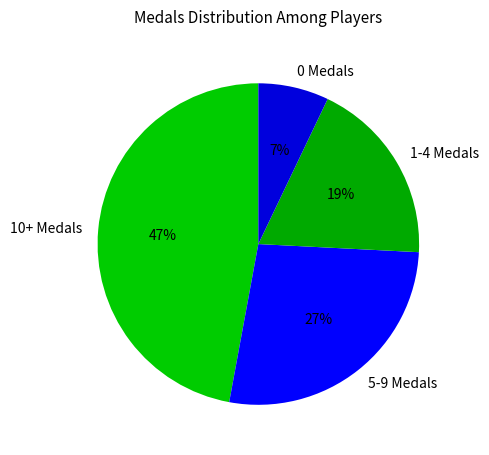

Combined, do 10+ Medals and 1-4 Medals account for over 50%?

Yes